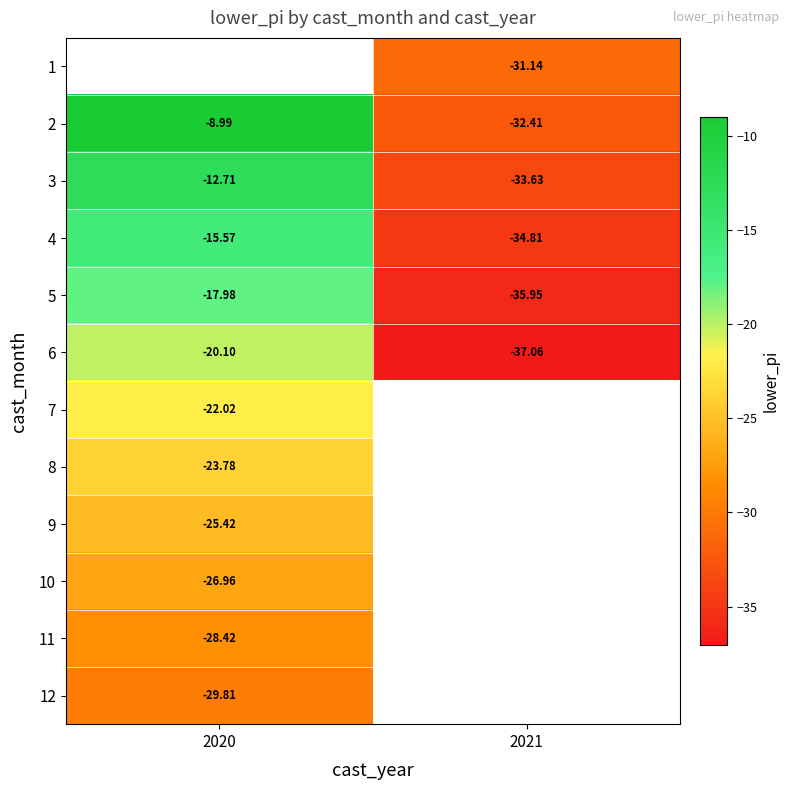

What is the average value of the 4 series?

-25.2